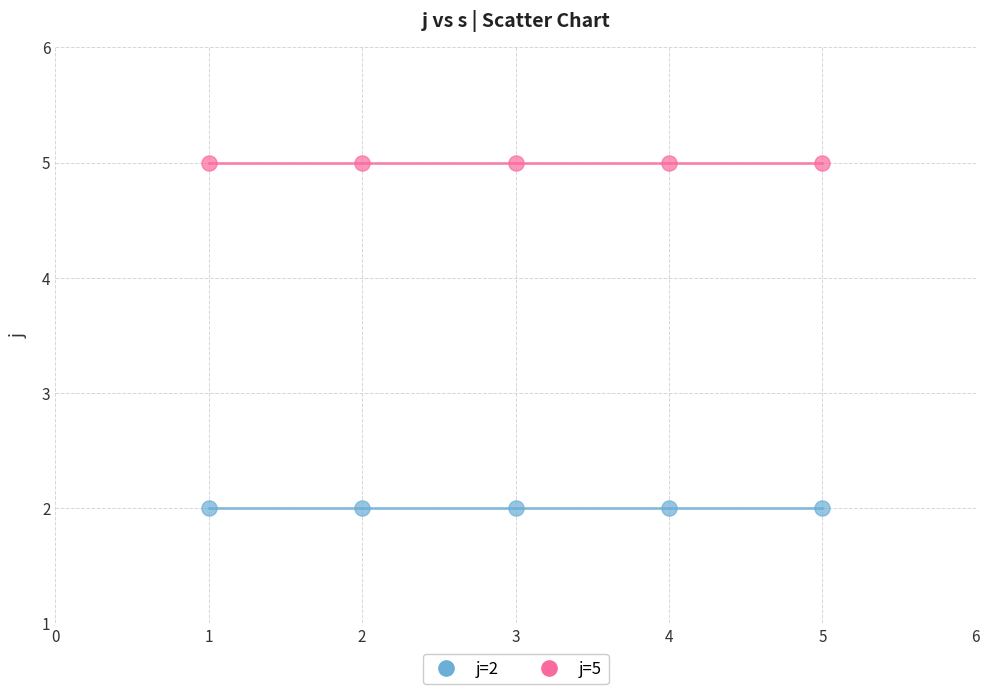

Which series reaches the minimum Y coordinate?

j=2